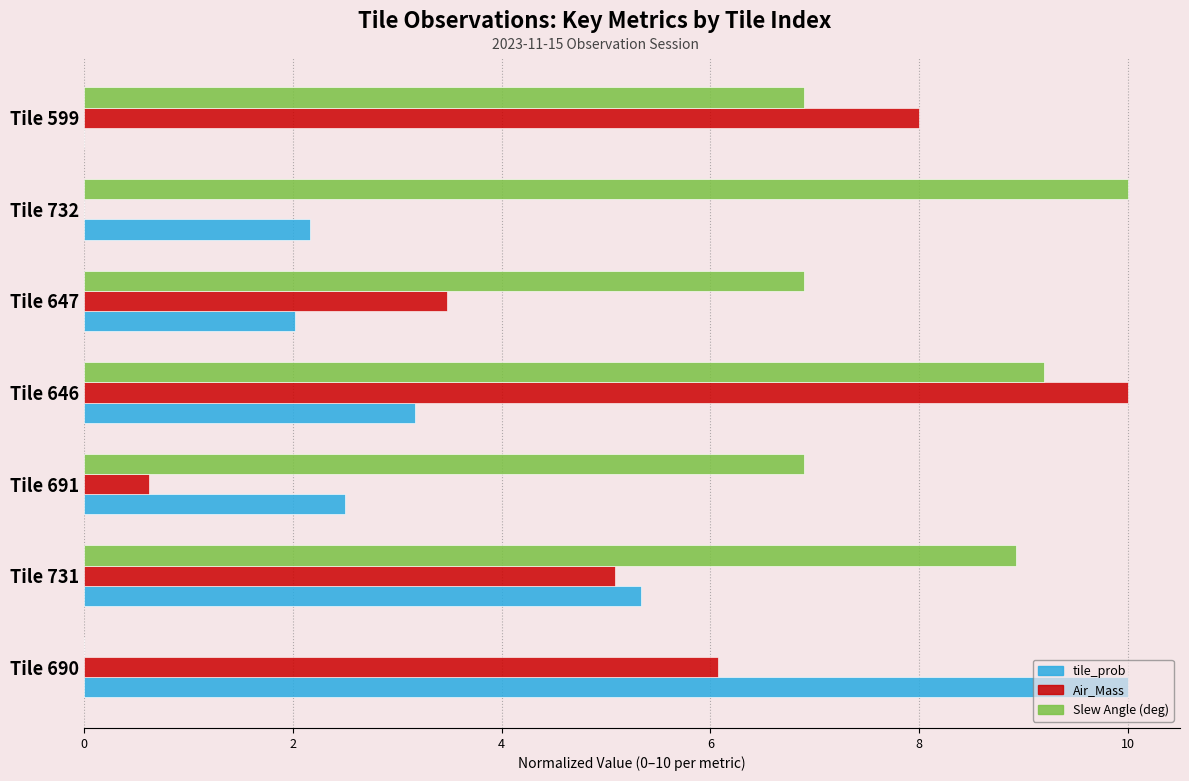

What is the sum of the Air_Mass values at Tile 647 and Tile 646?

13.5